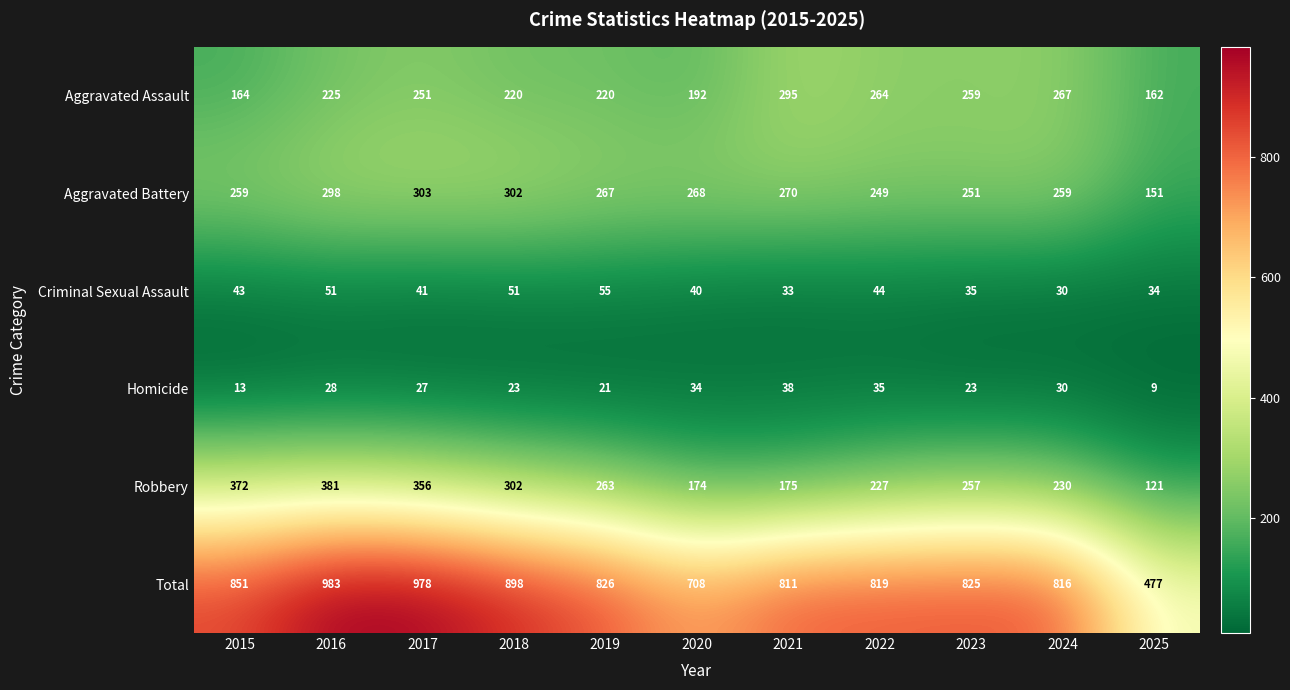

Which series changed the most between 2015 and 2023?

Robbery